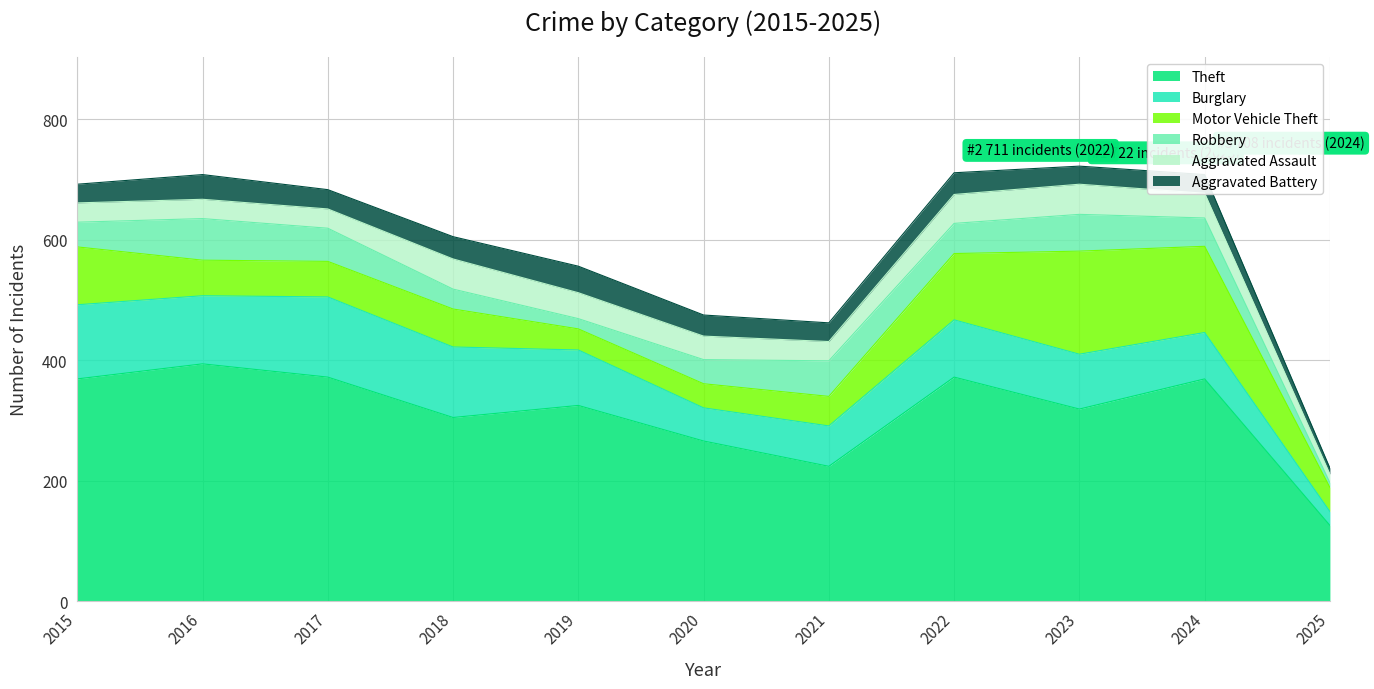

At which label is Robbery closest to 38?

2020